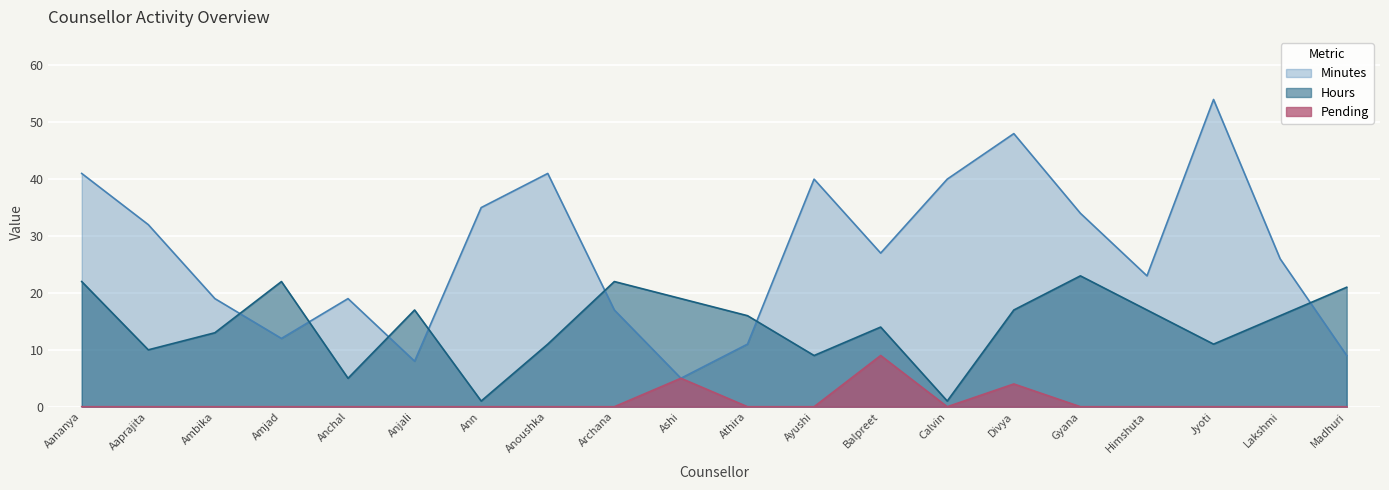

List the series in order of their peak value, lowest first.

Pending, Hours, Minutes